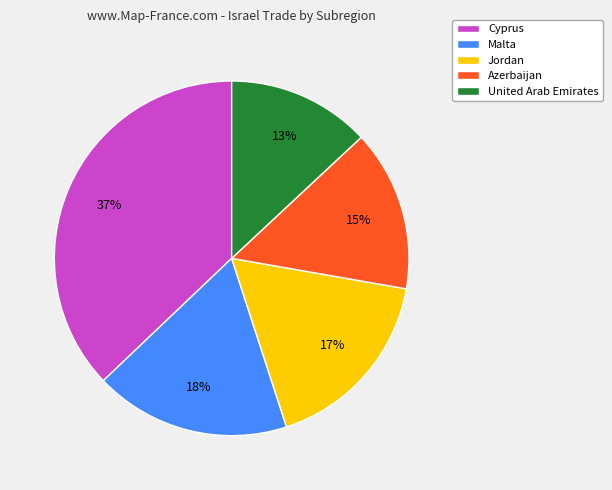

True or false: Azerbaijan accounts for 31% of the total.

False